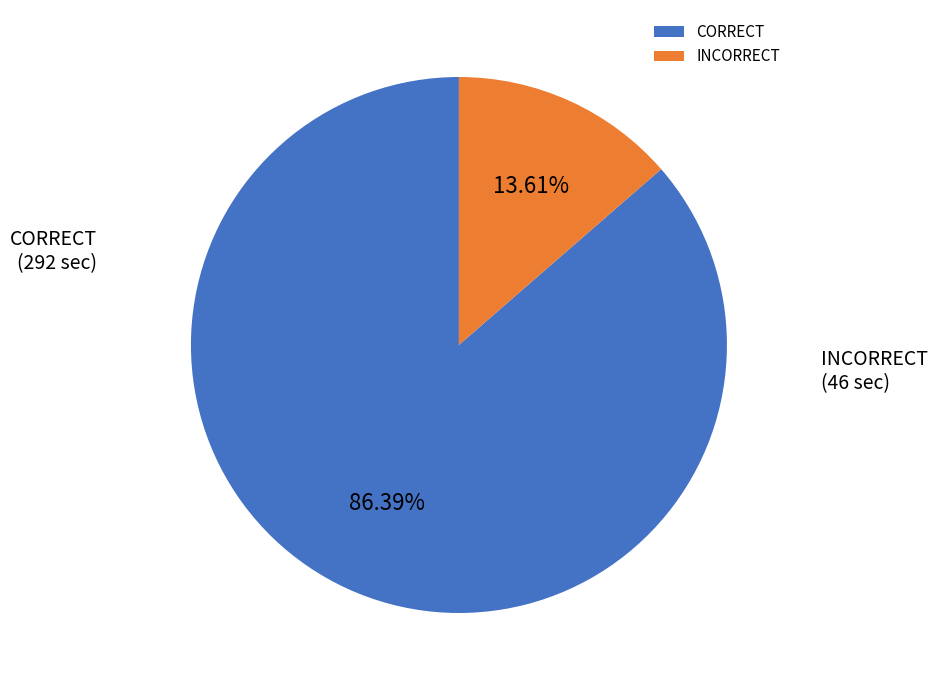

Is the sum of INCORRECT and CORRECT greater than half?

Yes